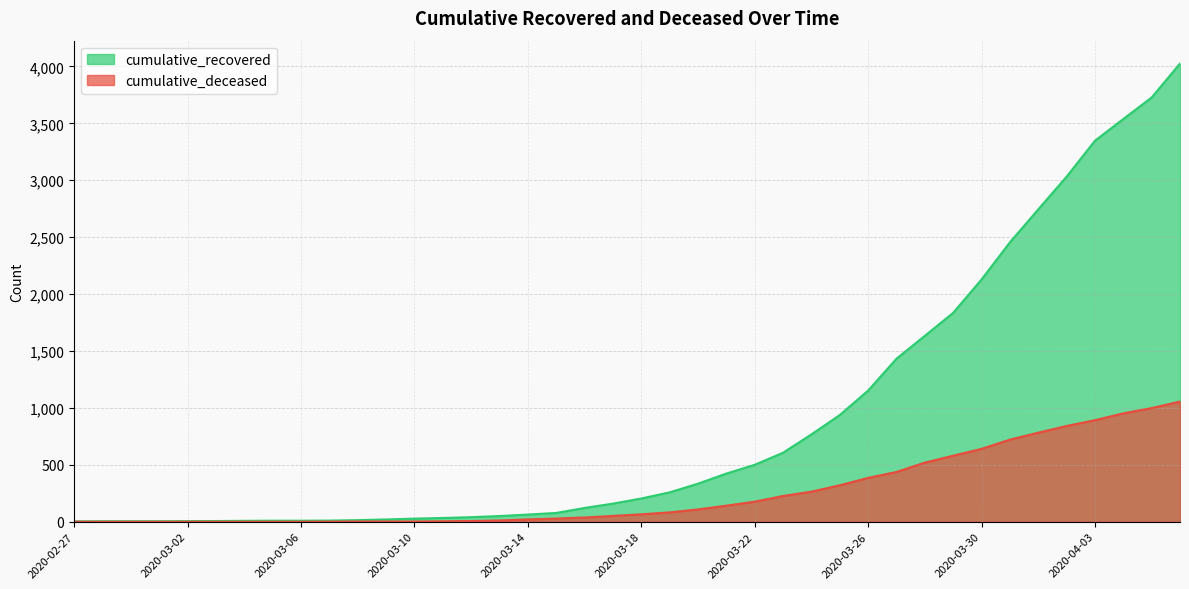

Count the number of data series in this chart.

2